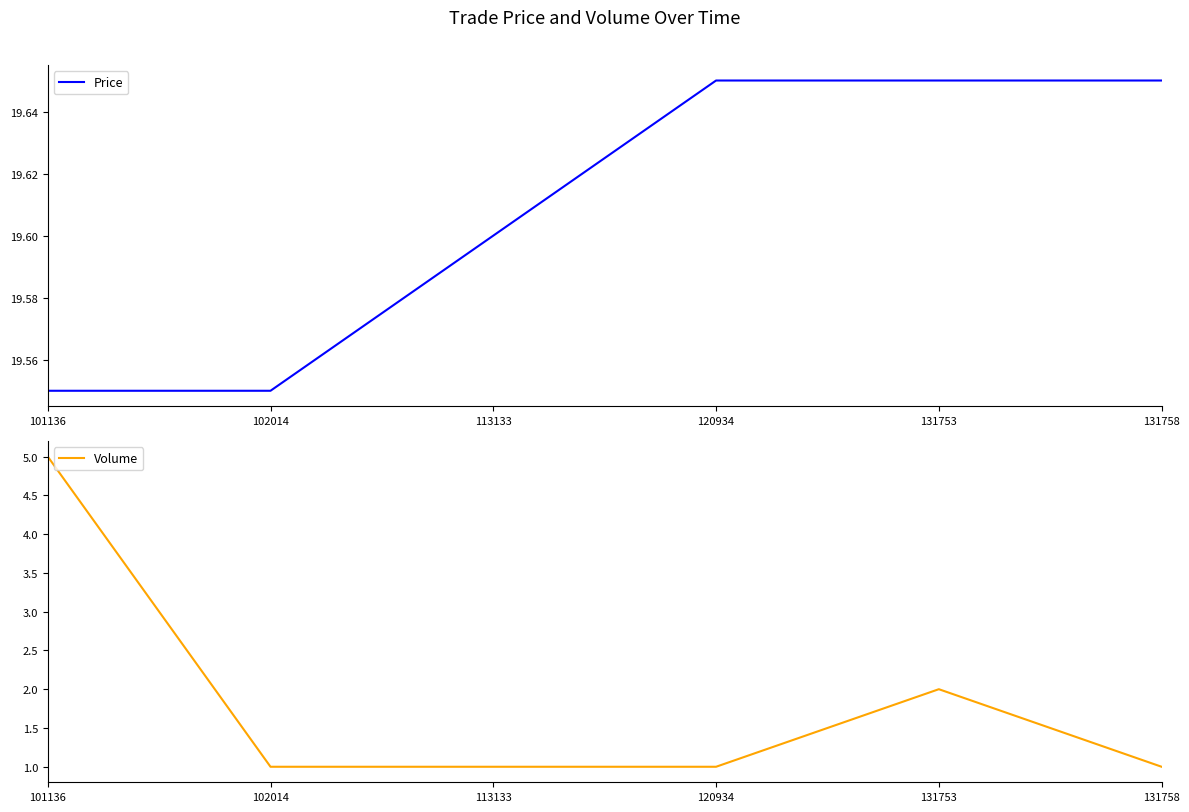

True or false: Price has a value of 19.6 at 120934.

True